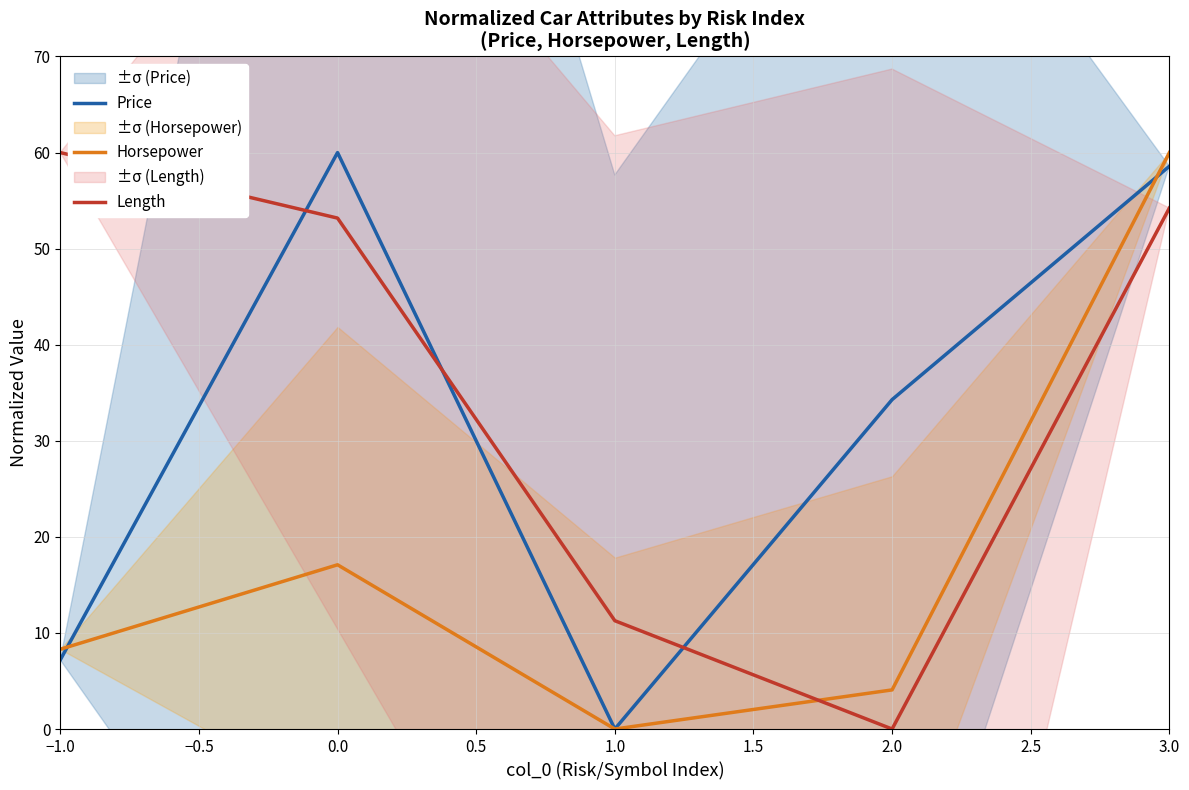

How many data points does each series have?

5